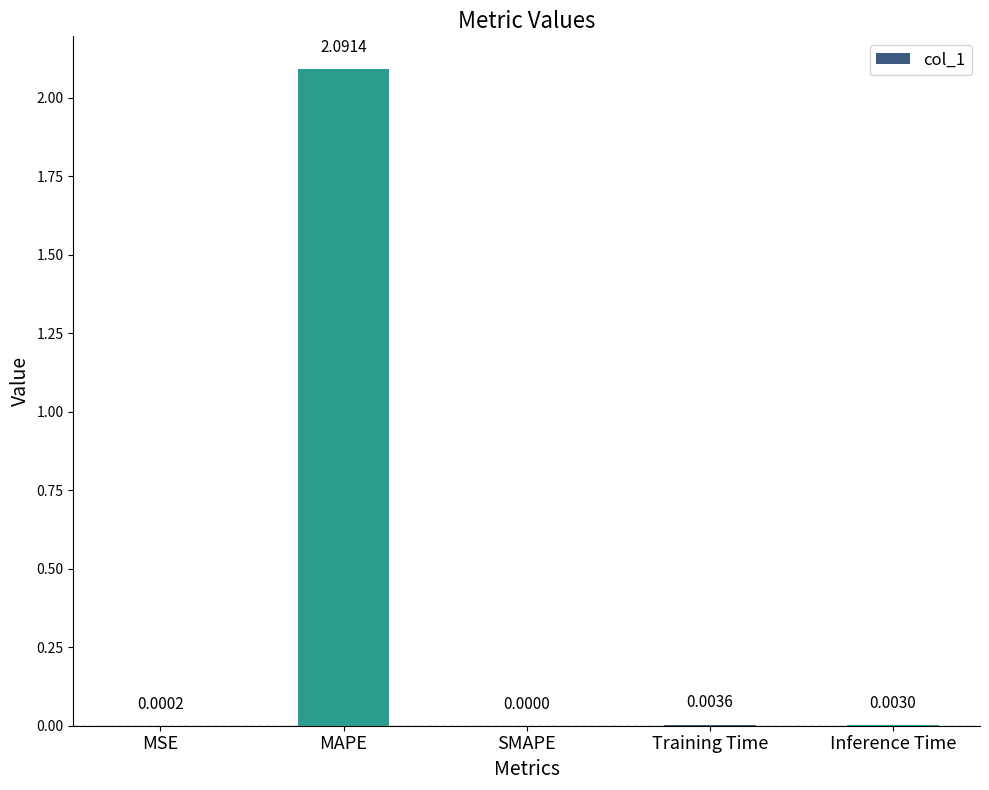

At which category does the chart reach its peak across all series?

MAPE